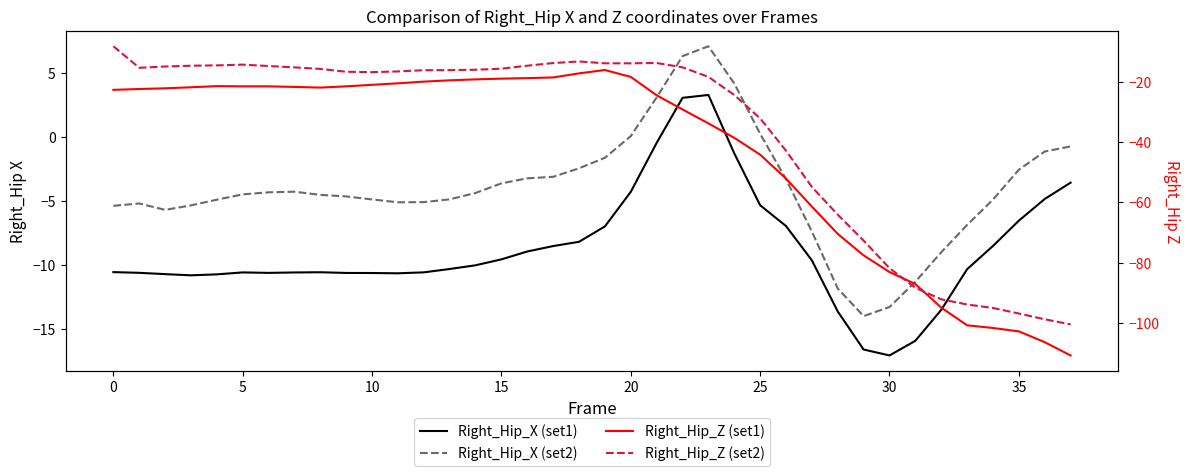

True or false: Right_Hip_Z (set2) and Right_Hip_X (set2) intersect in this chart.

False